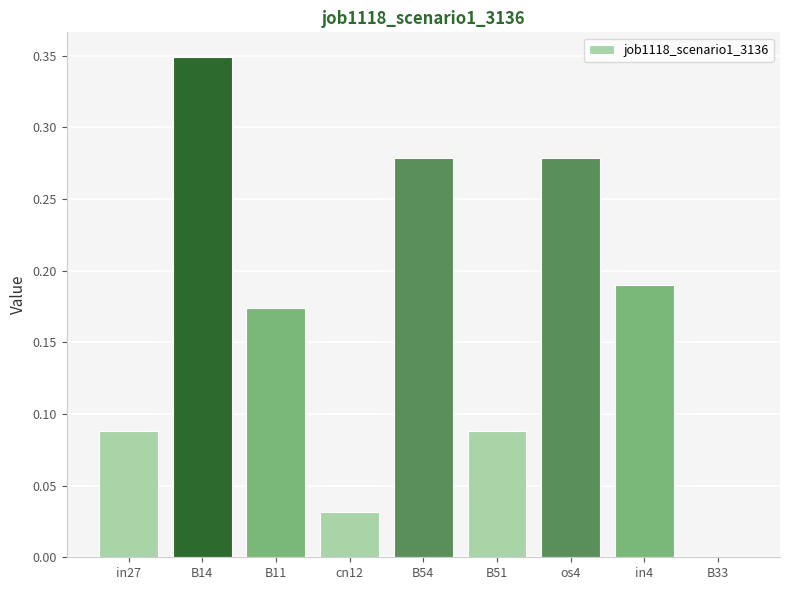

At which category does the chart reach its peak across all series?

B14